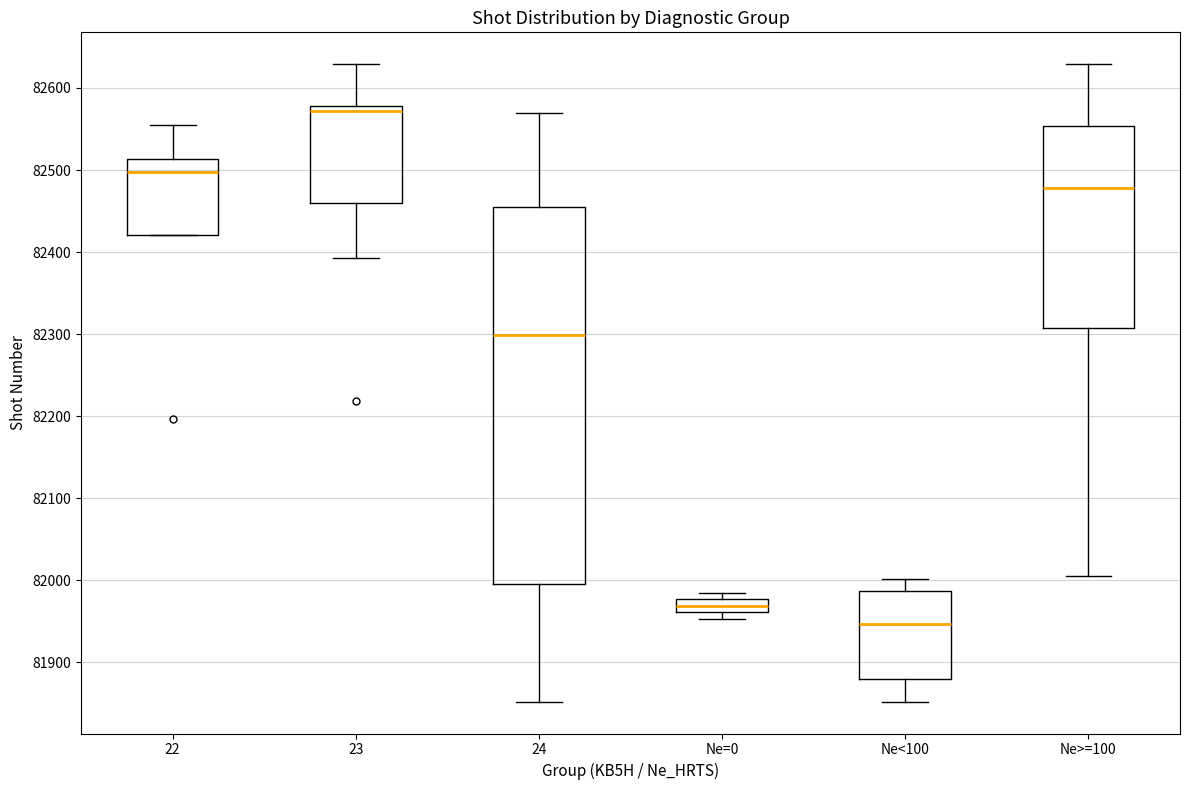

Reading left to right, transcribe this box plot: for each box, give where its median line is, the range the box spans, and where its two whiskers end, as read against the y-axis. The values are not printed on the chart, so give them approximately, as read against the axis.

22: median 82500, box 82420 to 82510, whiskers 82420 to 82560
23: median 82570, box 82460 to 82580, whiskers 82390 to 82630
24: median 82300, box 82000 to 82450, whiskers 81850 to 82570
Ne=0: median 81970, box 81960 to 81980, whiskers 81950 to 81990
Ne<100: median 81950, box 81880 to 81990, whiskers 81850 to 82000
Ne>=100: median 82480, box 82310 to 82550, whiskers 82010 to 82630